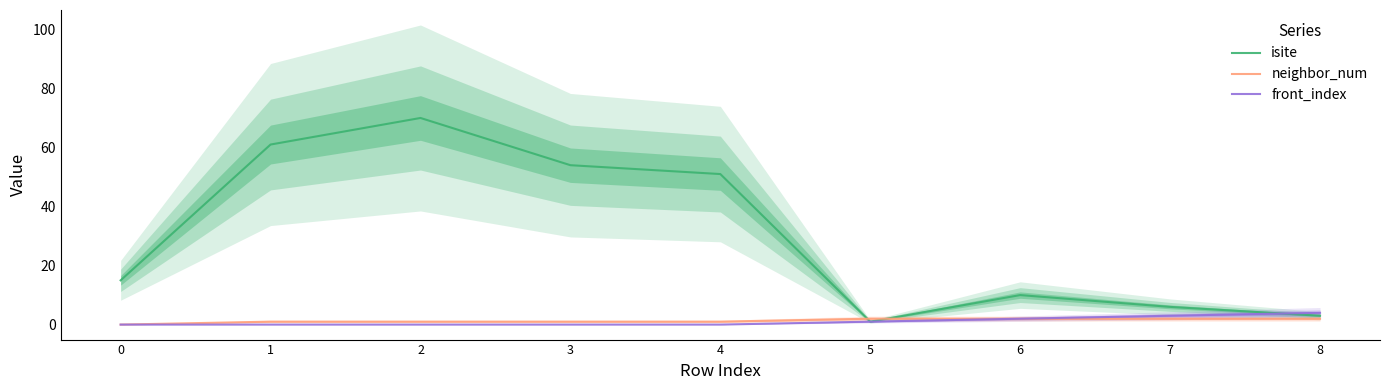

What is the sum of all front_index values?

10